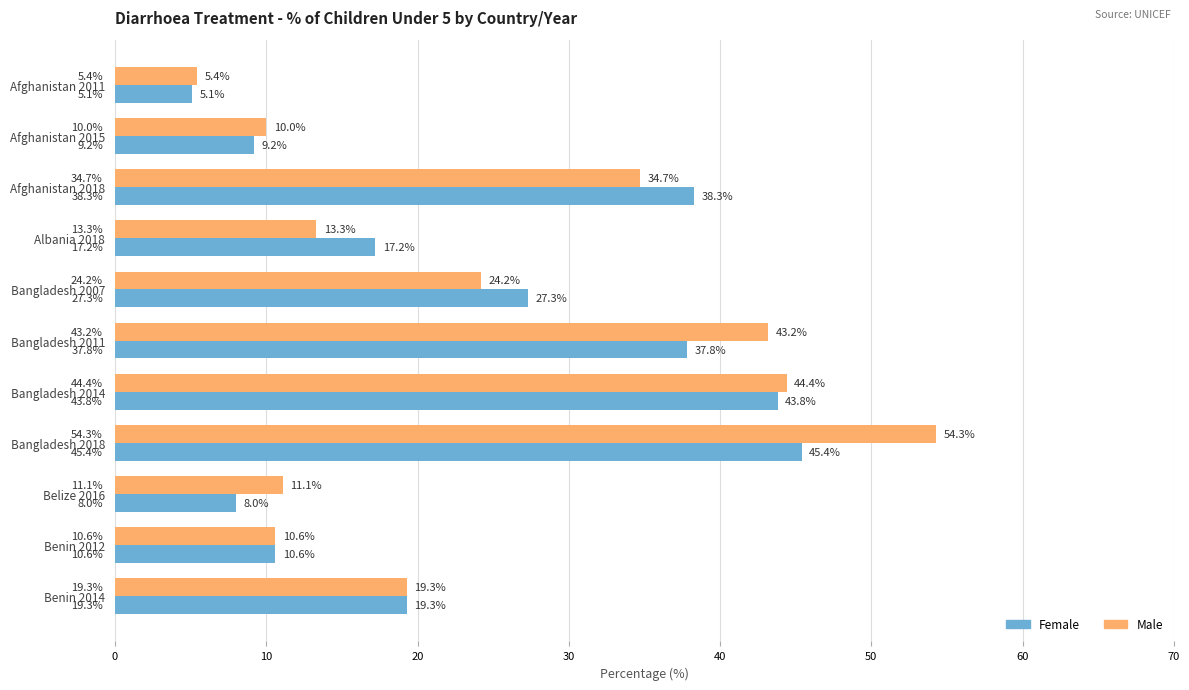

What is the maximum value for Male?

54.3